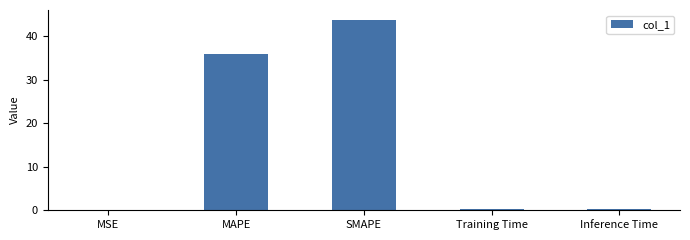

Which has a higher value, SMAPE or MAPE?

SMAPE